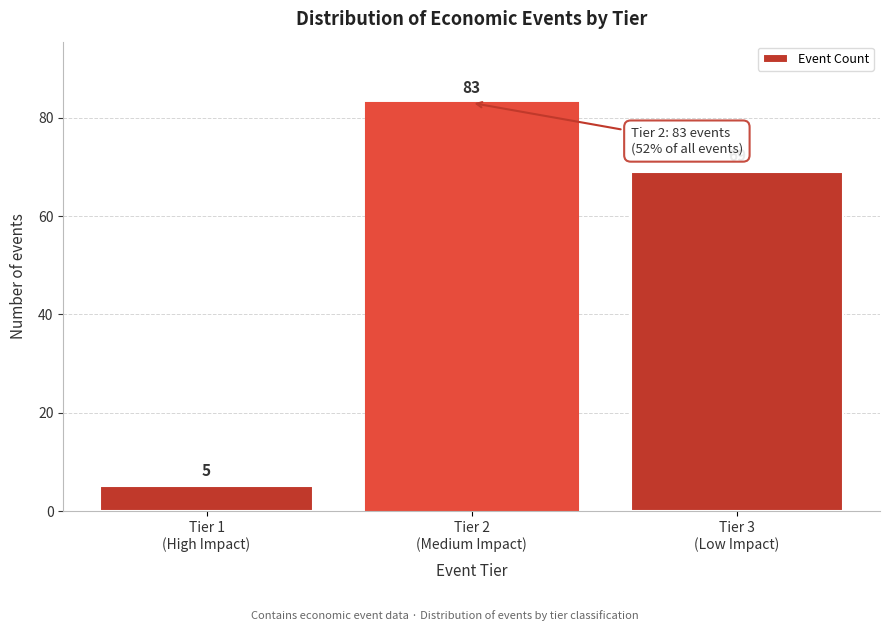

Reading left to right, what are all the values shown in this chart?

5	83	69